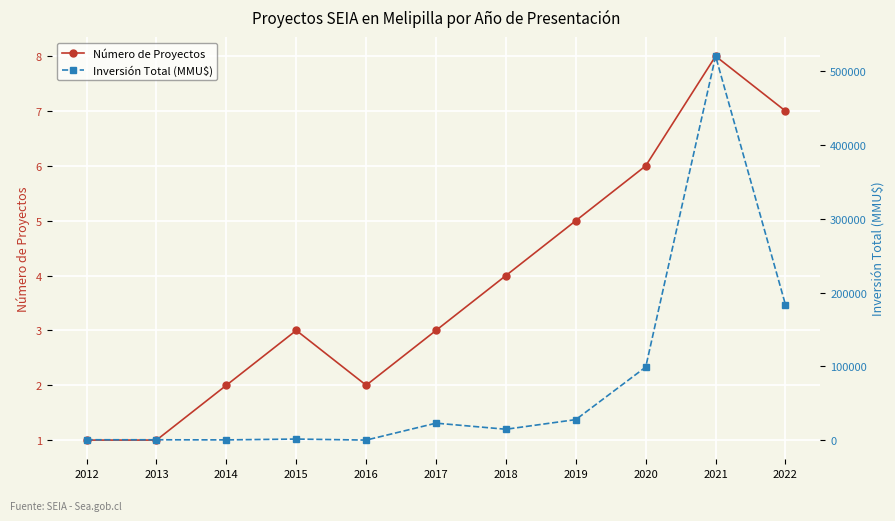

What are all the series names shown in the legend?

Número de Proyectos, Inversión Total (MMU$)